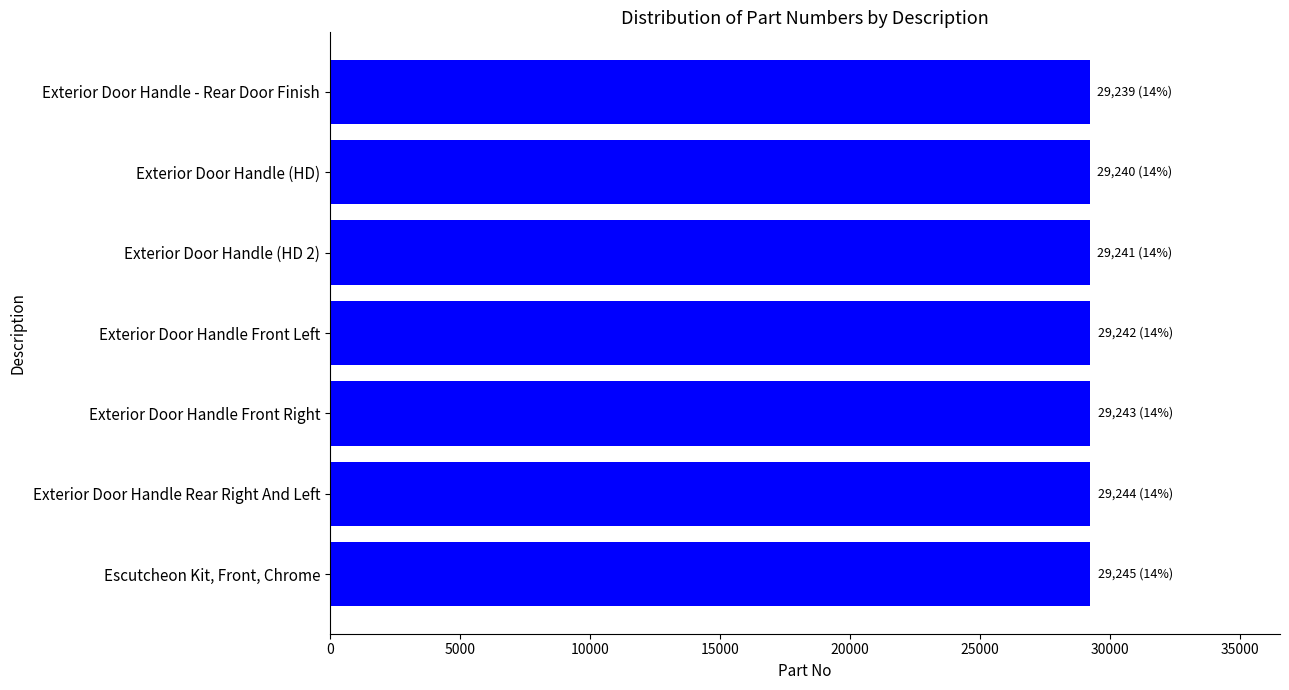

Does the chart contain stacked bars?

No